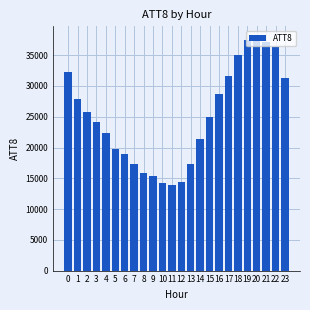

What is the smallest value displayed?

13900